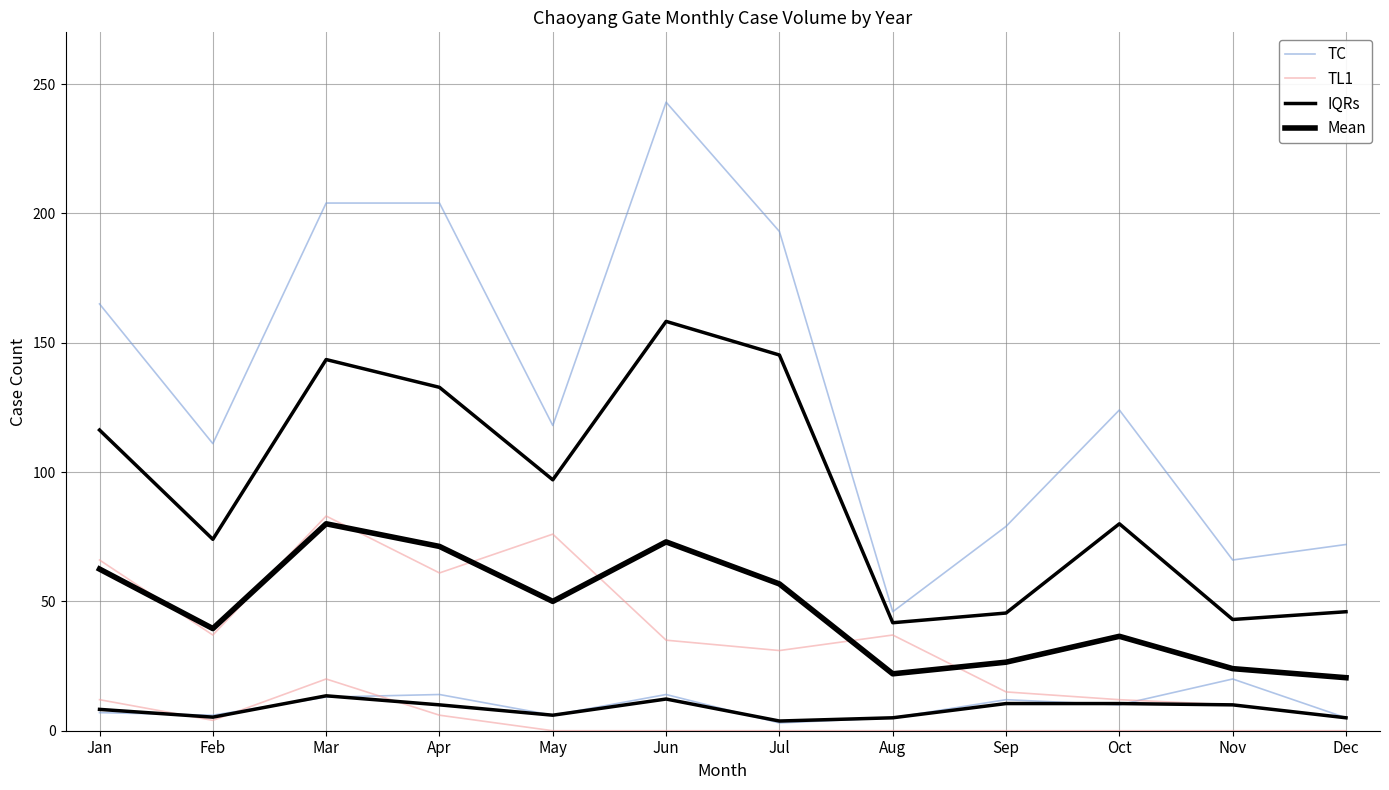

How many data points in Mean are less than 50?

6